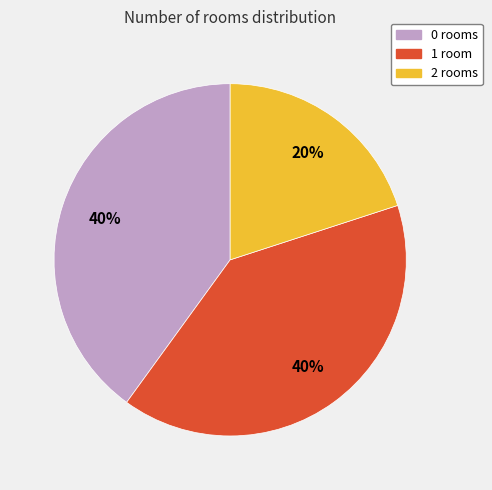

To the nearest percent, what portion does 1 room represent?

40%